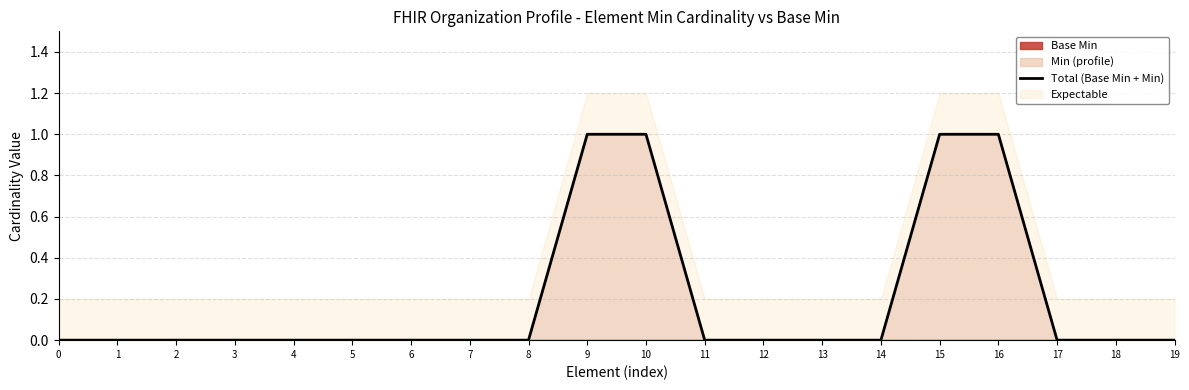

What is the maximum value shown in the chart?

1